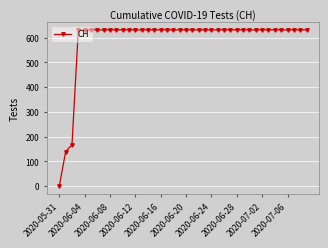

What is the average value?

591